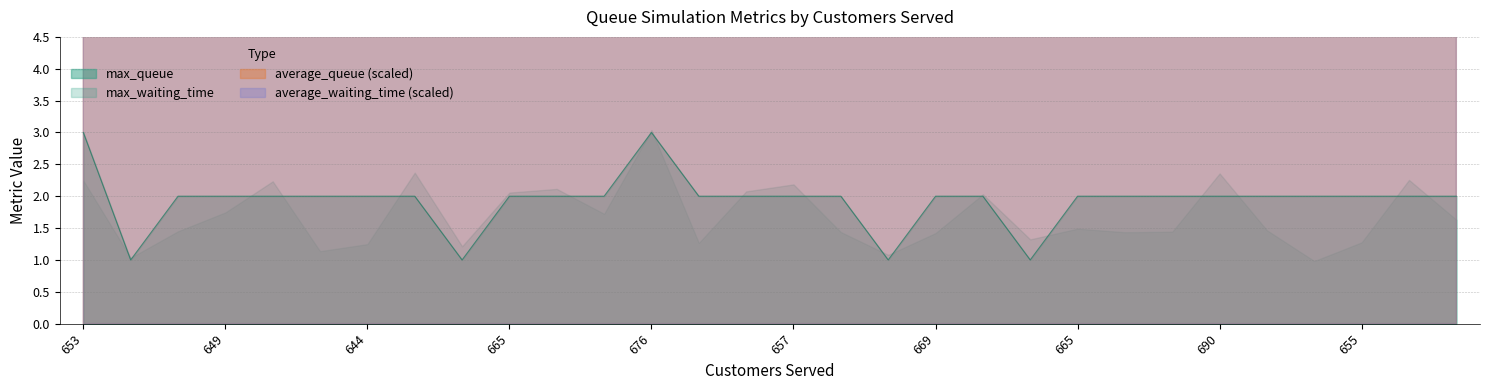

Which has a higher value, 680 or 668?

668